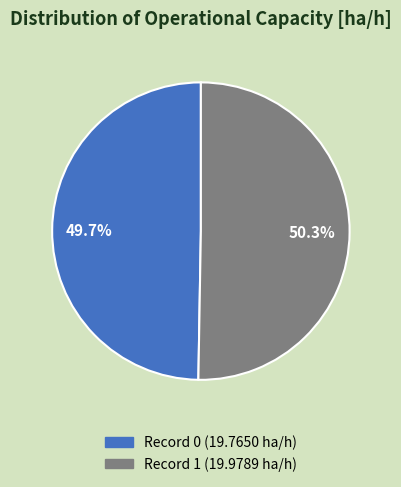

Is there a majority slice in this chart?

Yes